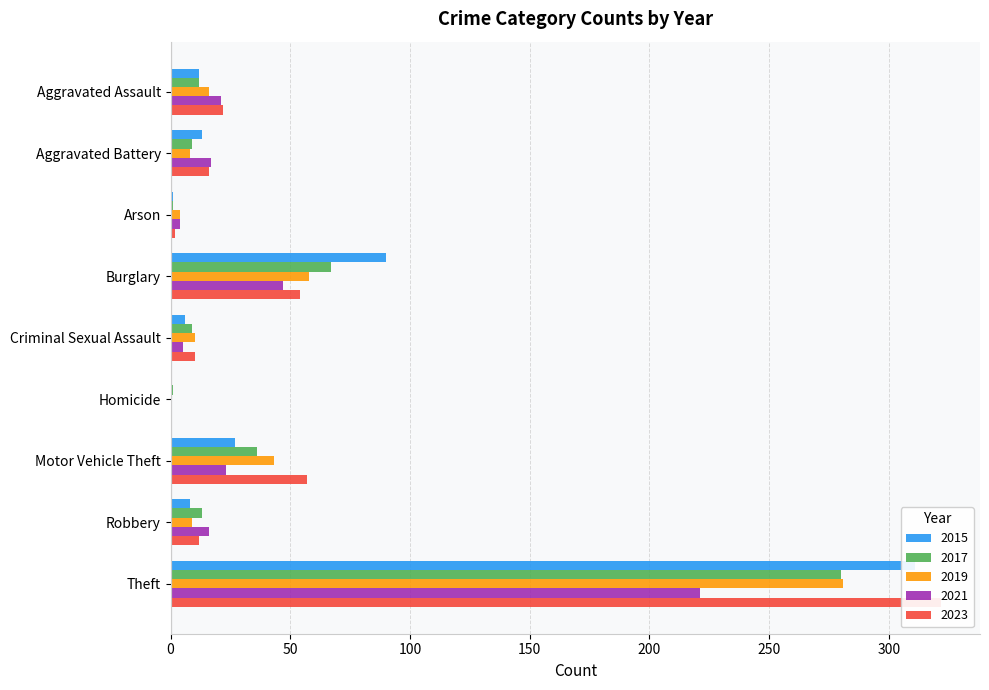

What is the value of the 2023 bar at the 7th from the left?

57